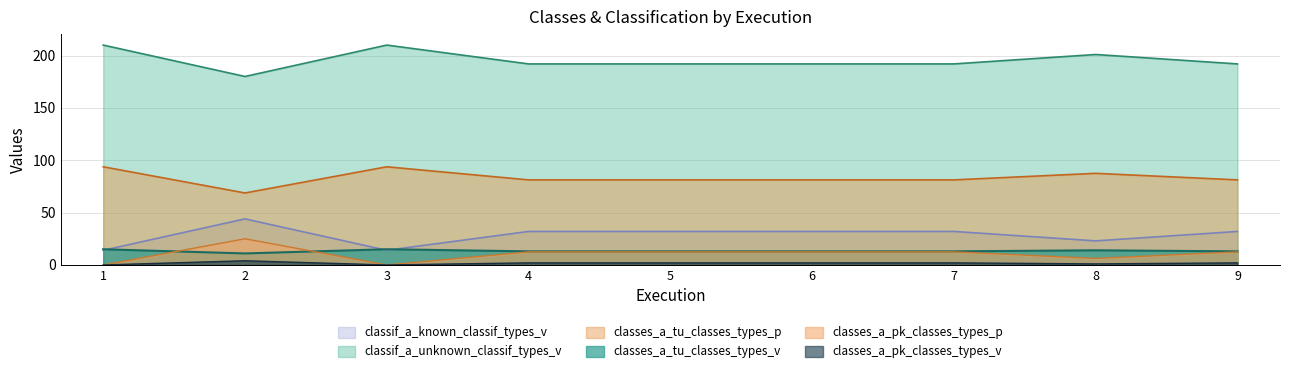

How many data points in classes_a_pk_classes_types_p are above 12?

6